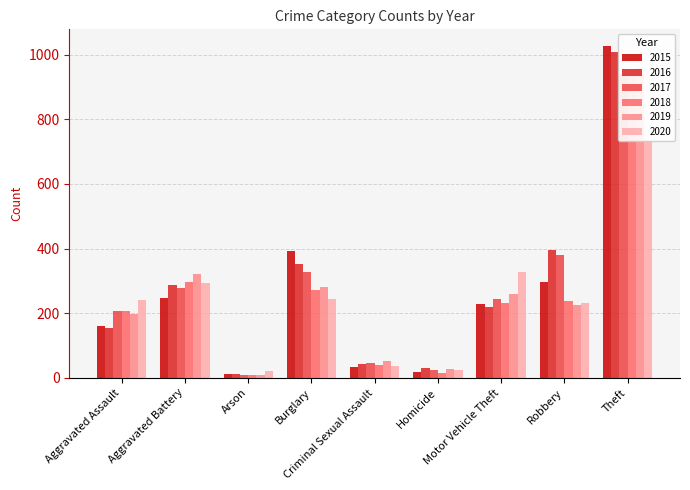

Which series has the largest total across all categories?

2016